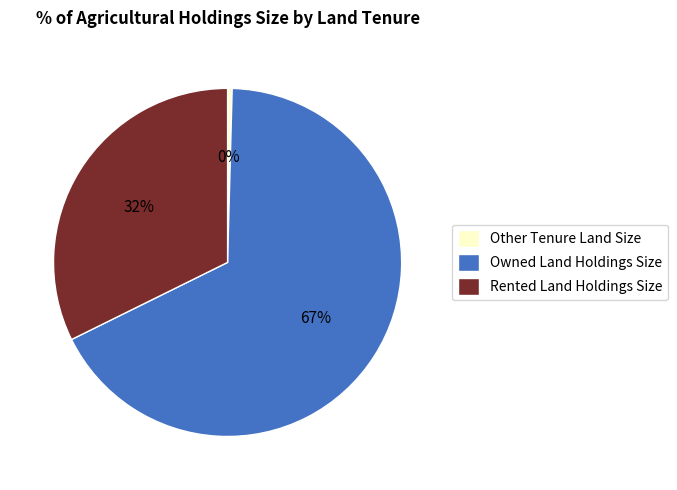

Which category has the smallest portion of the pie?

Other Tenure Land Size